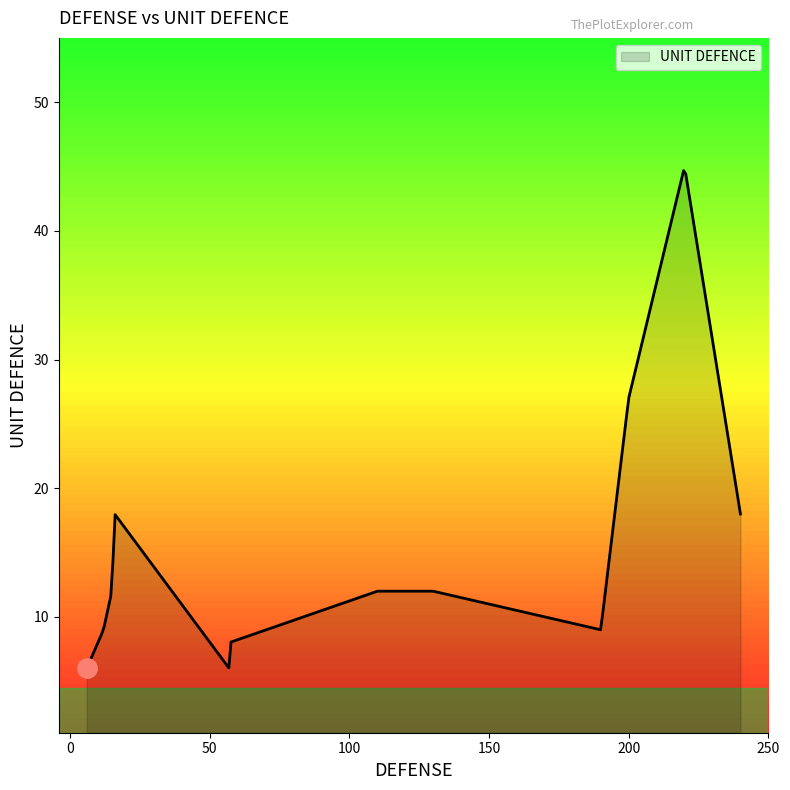

What is the smallest value displayed?

6.0